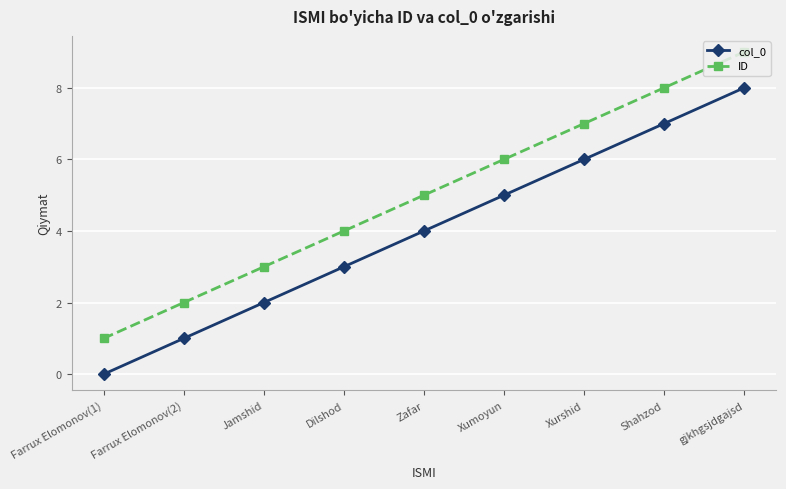

What is the total value across all series at Farrux Elomonov(2)?

3